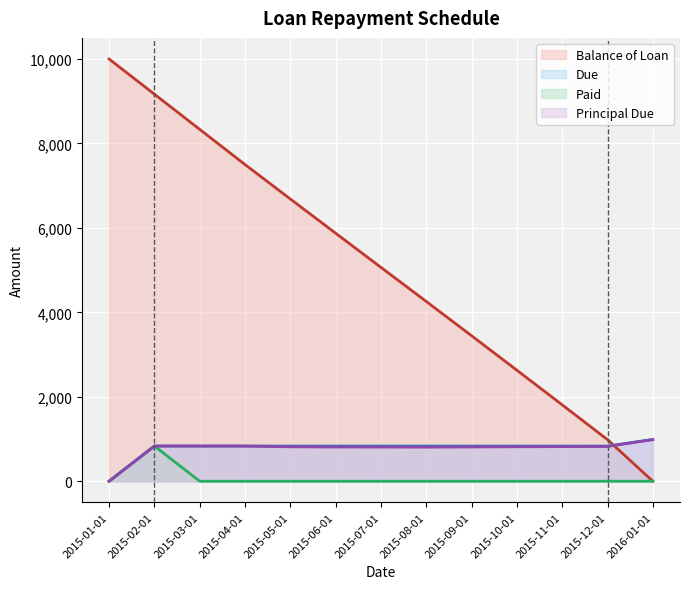

Rank the series by their maximum value, from highest to lowest.

Balance of Loan, Due, Principal Due, Paid